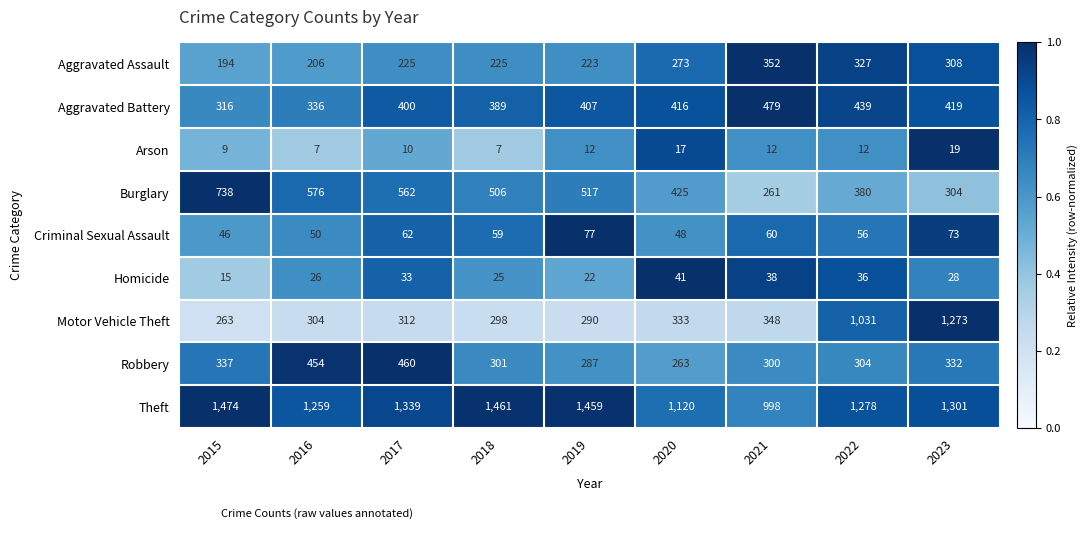

What is the maximum value for Aggravated Assault?

352